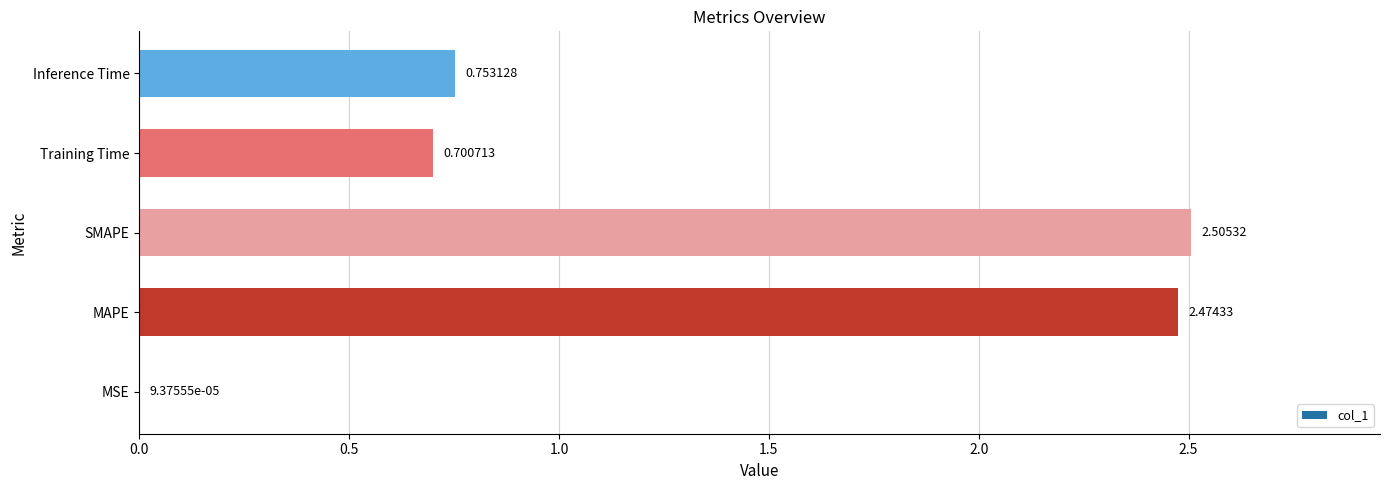

What is the sum of the values at Training Time and MAPE?

3.2